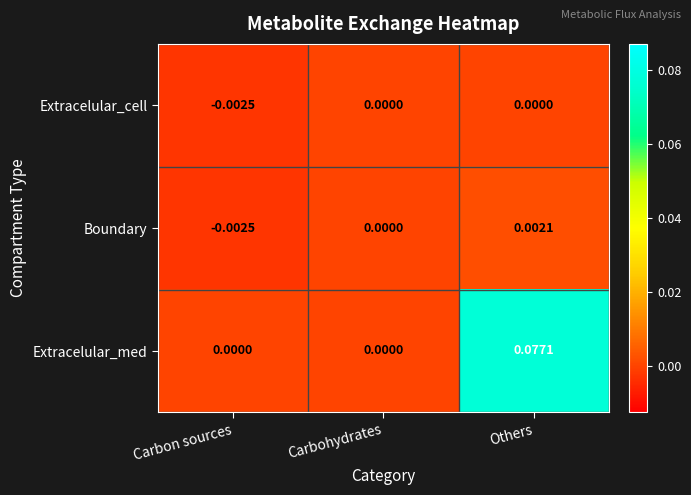

Which series has the largest total across all categories?

Extracelular_med